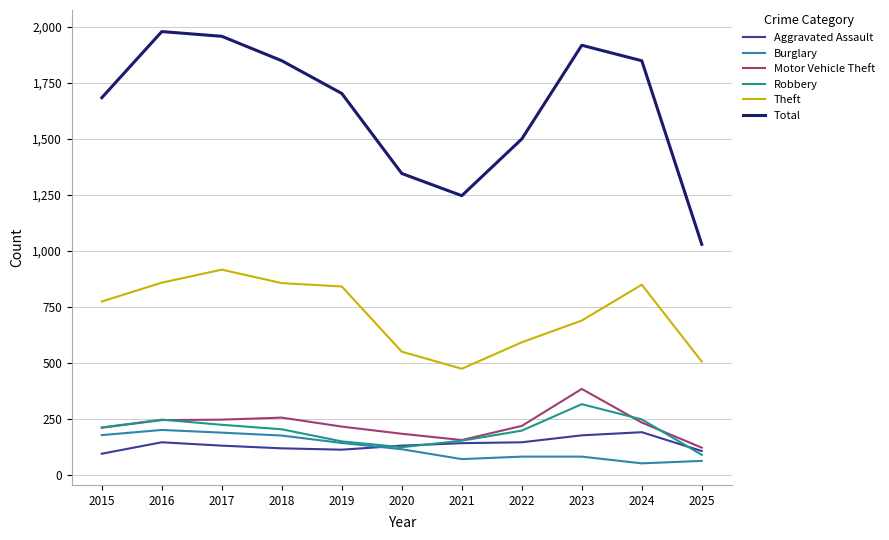

Is the value of Total at 2018 greater than the value of Burglary at 2021?

Yes